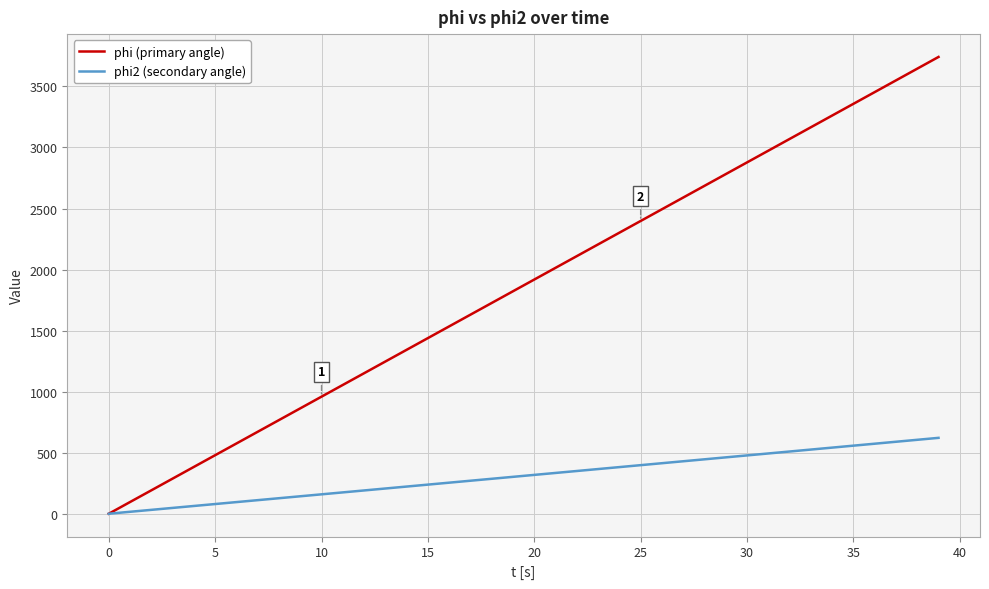

What is the sum of all phi (primary angle) values?

74819.9